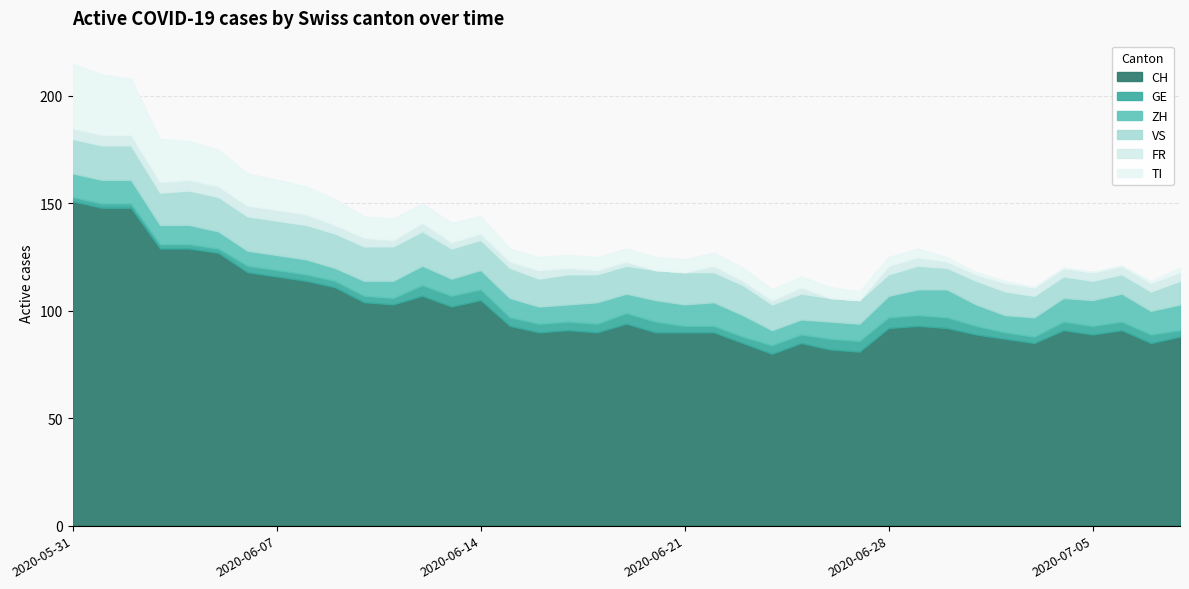

Does the chart display data point markers on the line(s)?

No